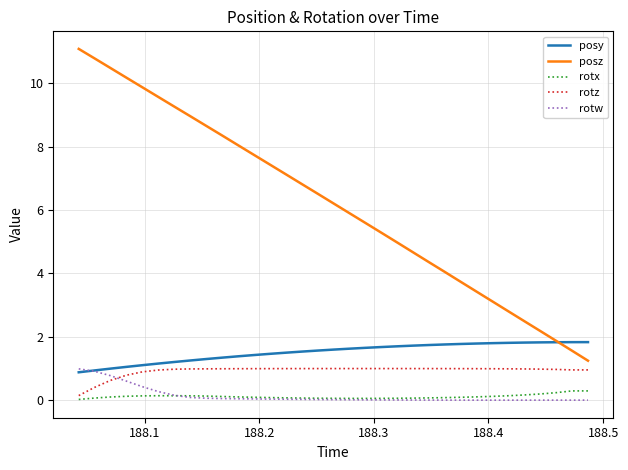

Which series has the largest total across all categories?

posz